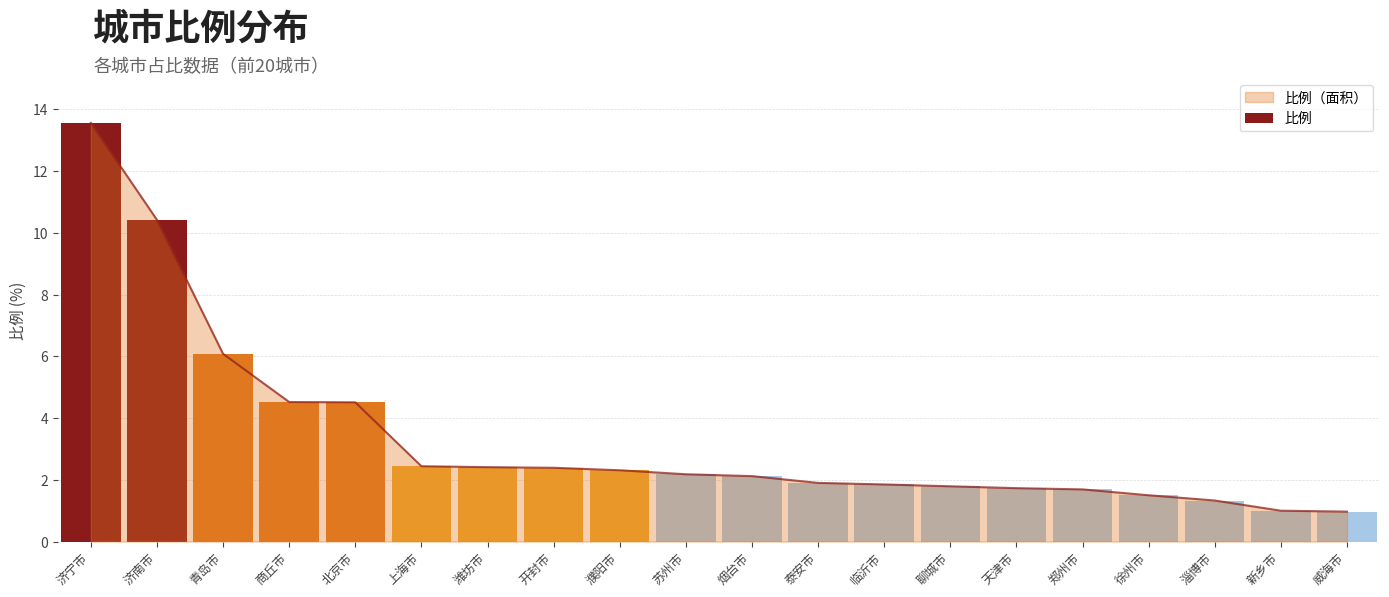

What position from the left is 威海市?

20